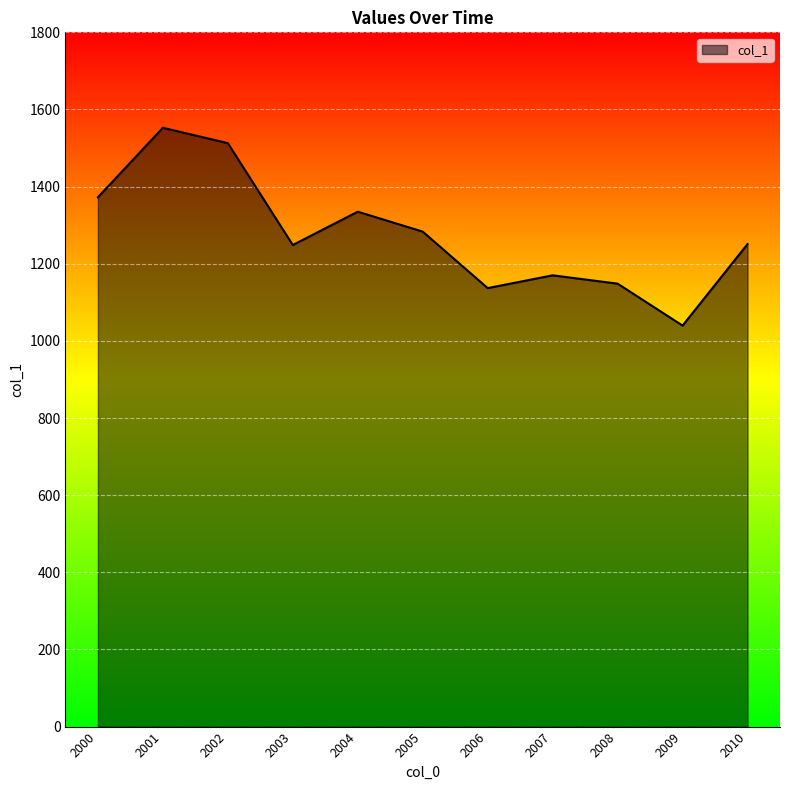

Read the value at 2001.

1552.5